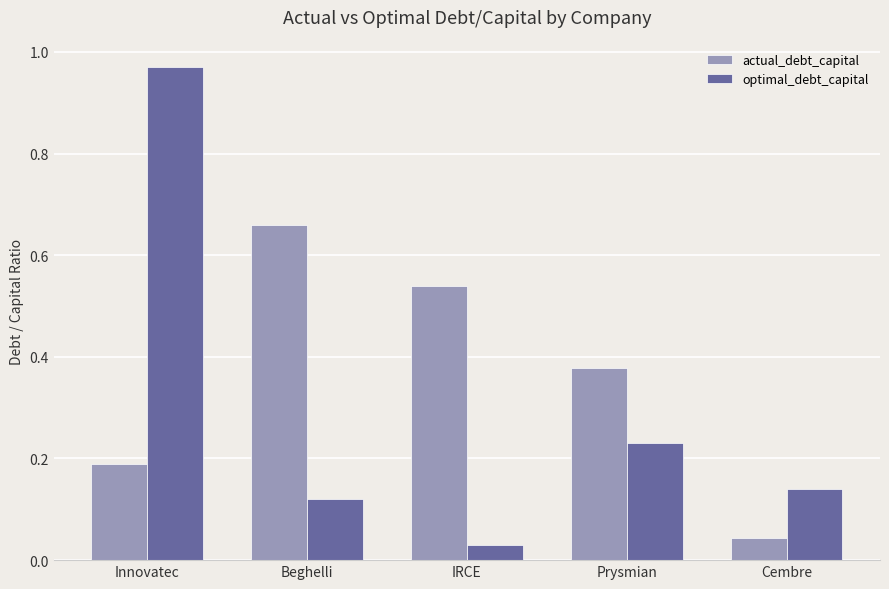

Rank the series at Beghelli from highest to lowest value.

actual_debt_capital, optimal_debt_capital